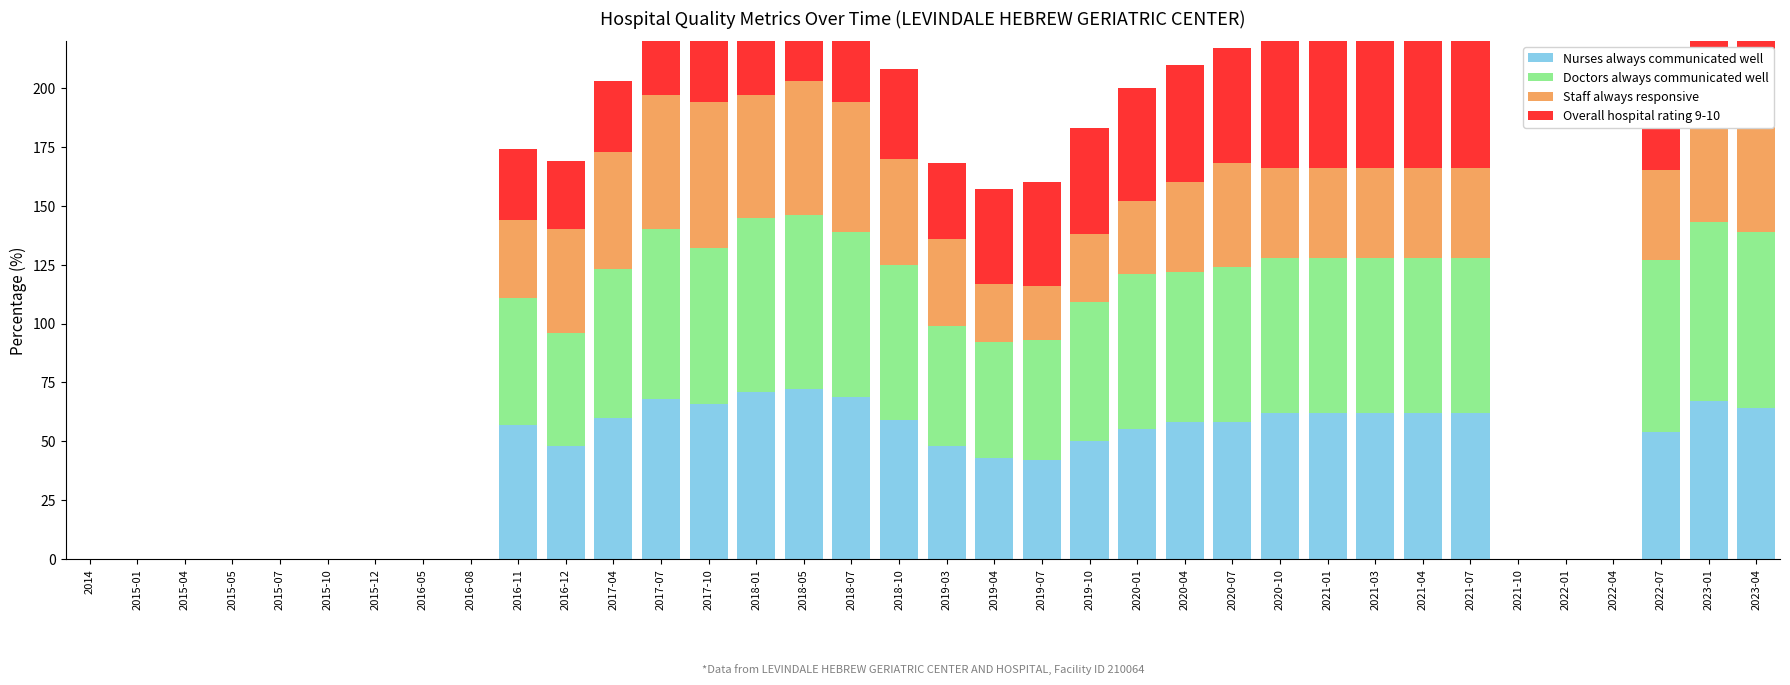

What is the label of the 34th bar from the left?

2022-07